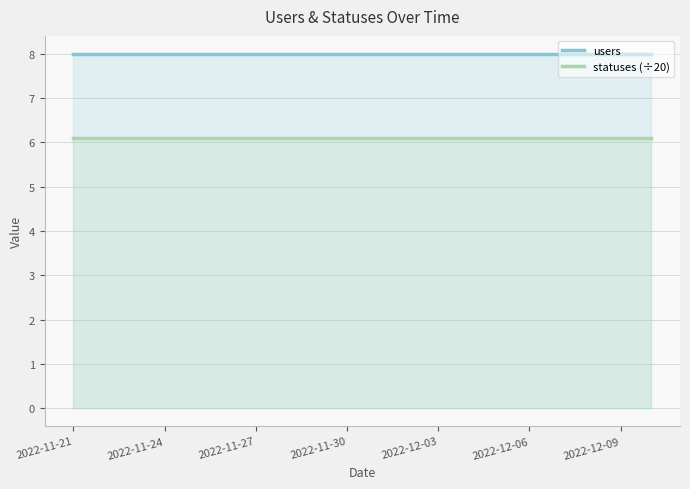

Which label corresponds to the largest value in the chart?

2022-11-21